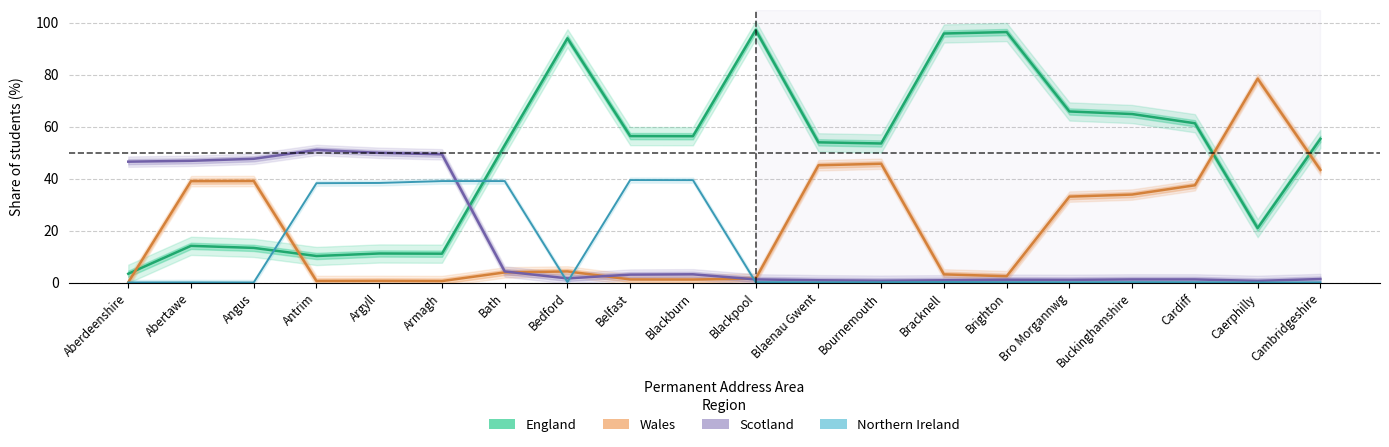

Reading left to right, extract all data points from this chart.

England: 3.4	14.1	13.3	10.2	11.2	11.1	52.8	93.9	56.3	56.3	97.1	53.9	53.5	95.8	96.4	65.8	64.8	61.3	20.9	55.3
Wales: 0.1	39.0	39.1	0.6	0.6	0.6	3.9	4.3	1.2	1.2	1.5	45.1	45.7	3.1	2.4	33.1	33.8	37.4	78.4	43.3
Scotland: 46.5	46.8	47.6	51.0	49.9	49.3	4.3	1.6	3.1	3.2	1.2	0.9	0.7	0.9	1.1	1.0	1.2	1.2	0.6	1.3
Northern Ireland: 0.0	0.1	0.0	38.2	38.3	39.0	39.0	0.2	39.4	39.4	0.2	0.1	0.1	0.2	0.1	0.1	0.1	0.1	0.0	0.1